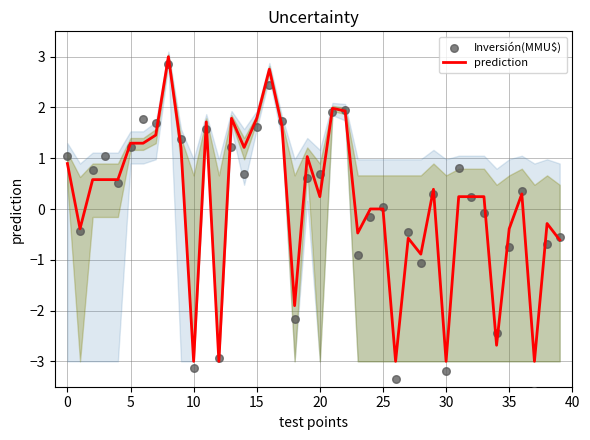

What is the total value across all series at 21?

3.9